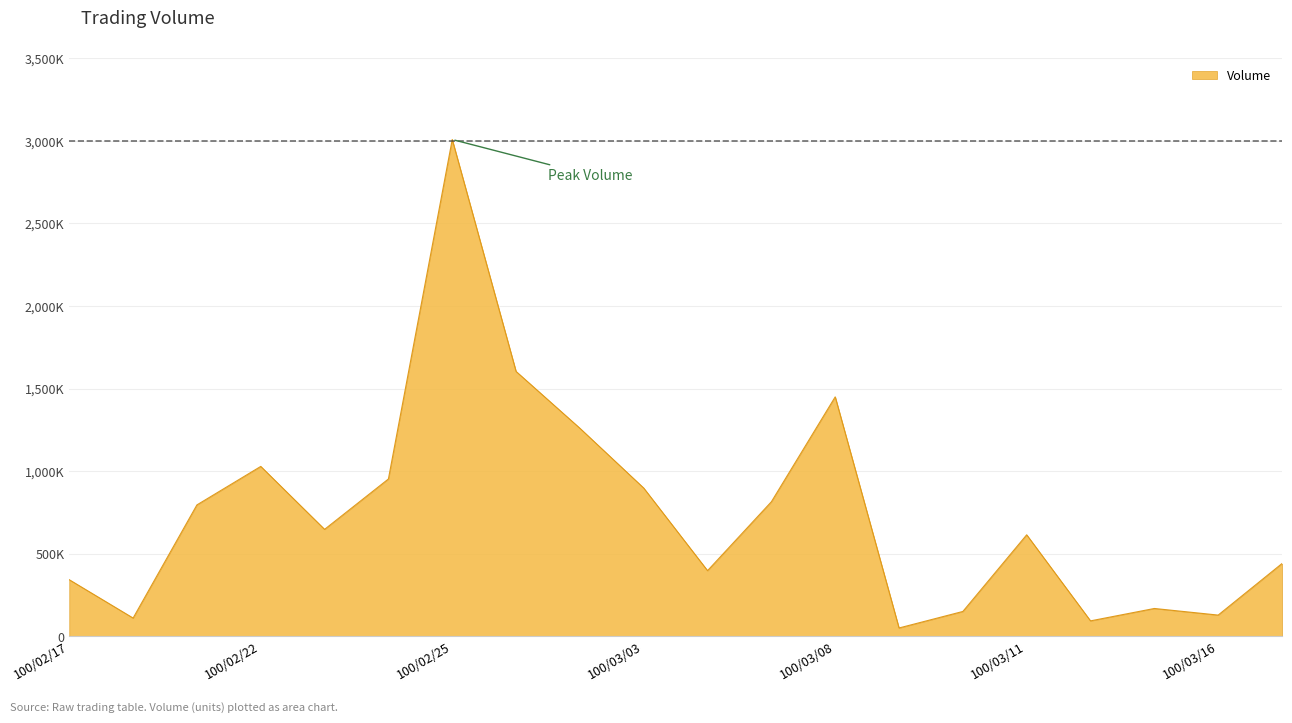

What is the greatest value displayed?

3008000